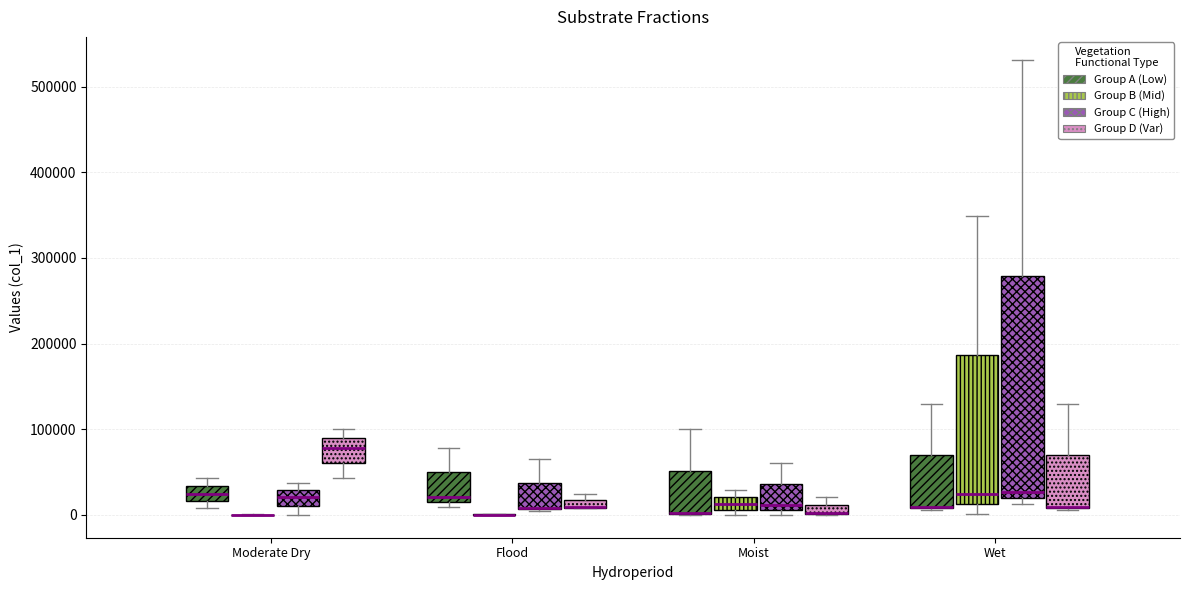

Comparing the boxes themselves (not the whiskers), which one is the tallest?

Wet (Group C (High))